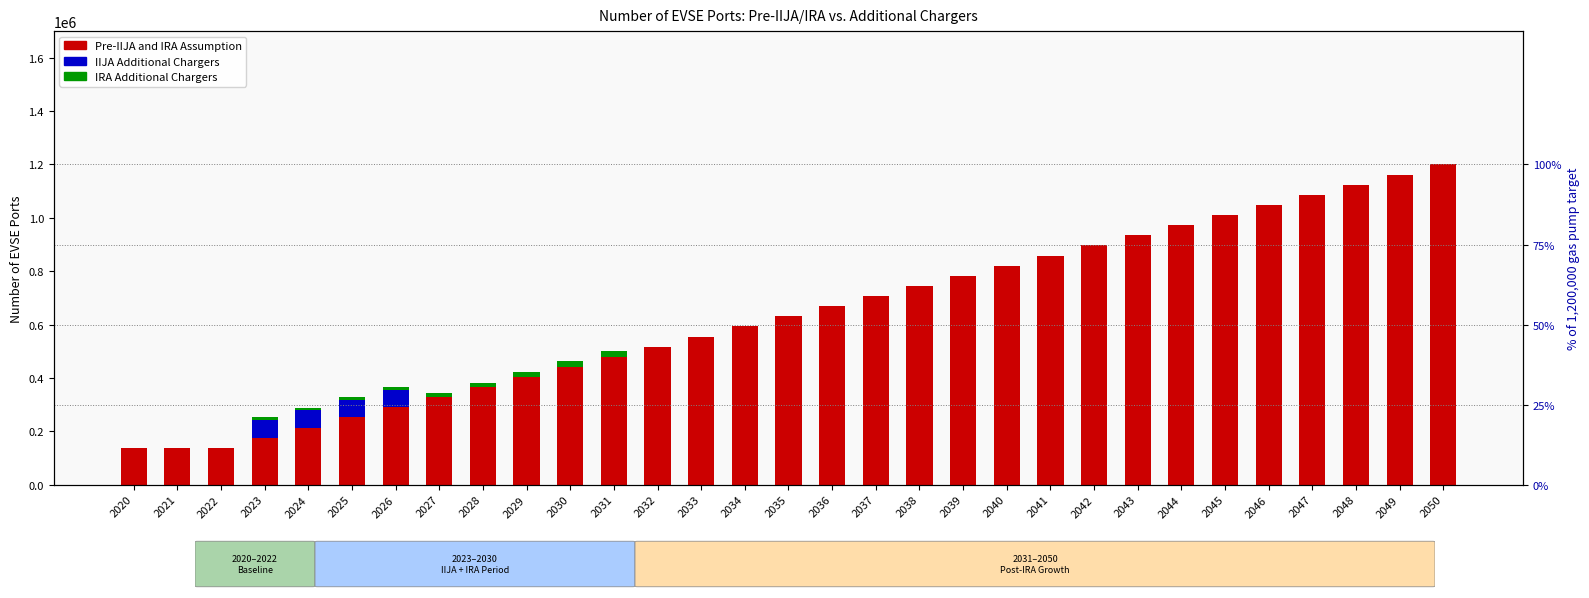

Rank the series at 2028 from lowest to highest value.

IIJA Additional Chargers, IRA Additional Chargers, Pre-IIJA and IRA Assumption